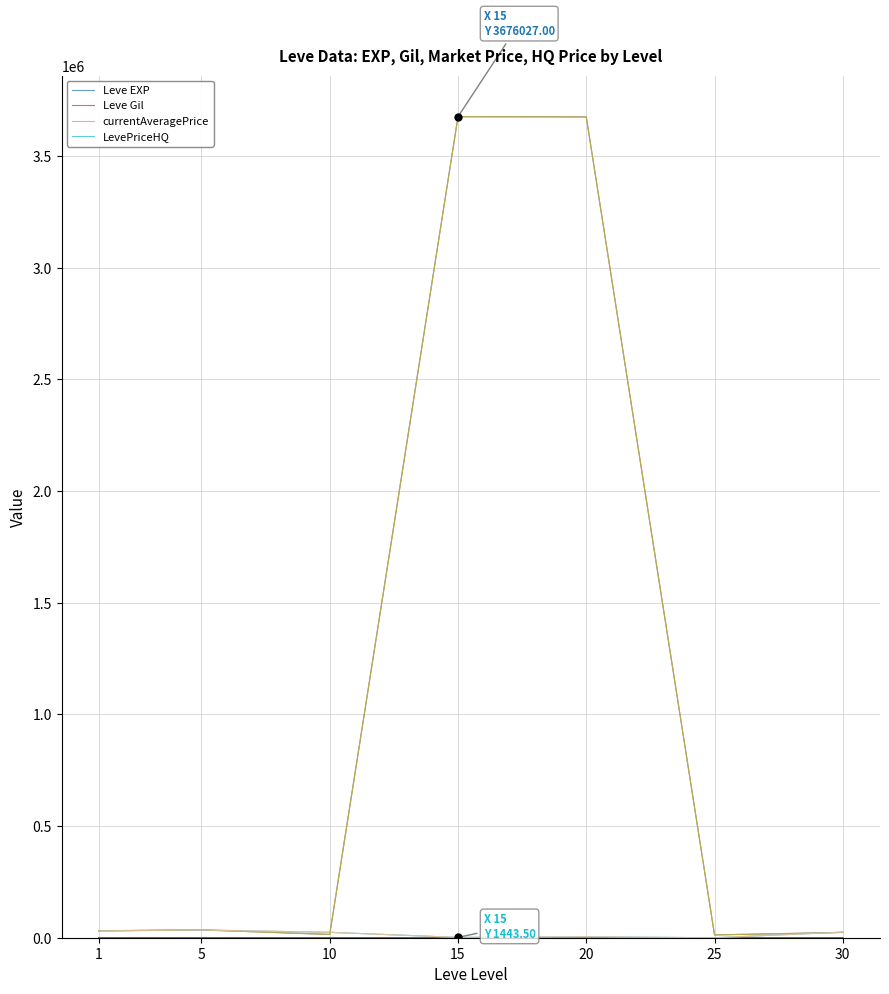

What is the value of the Leve Gil point at the 4th from the left?

249.7